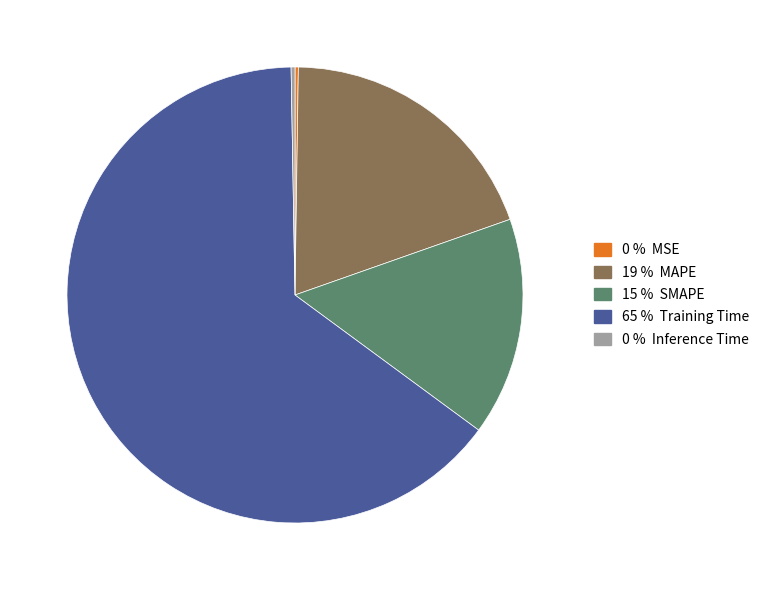

Is there any slice that represents more than half of the pie?

Yes